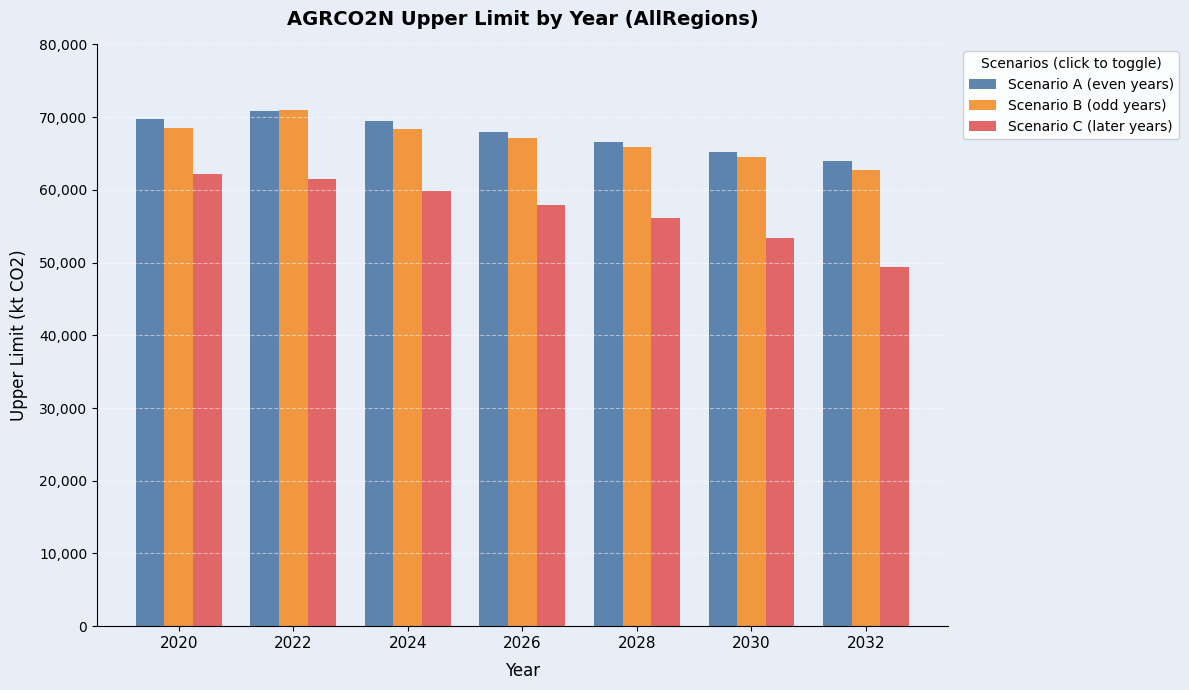

What is the minimum value shown in the chart?

49342.4